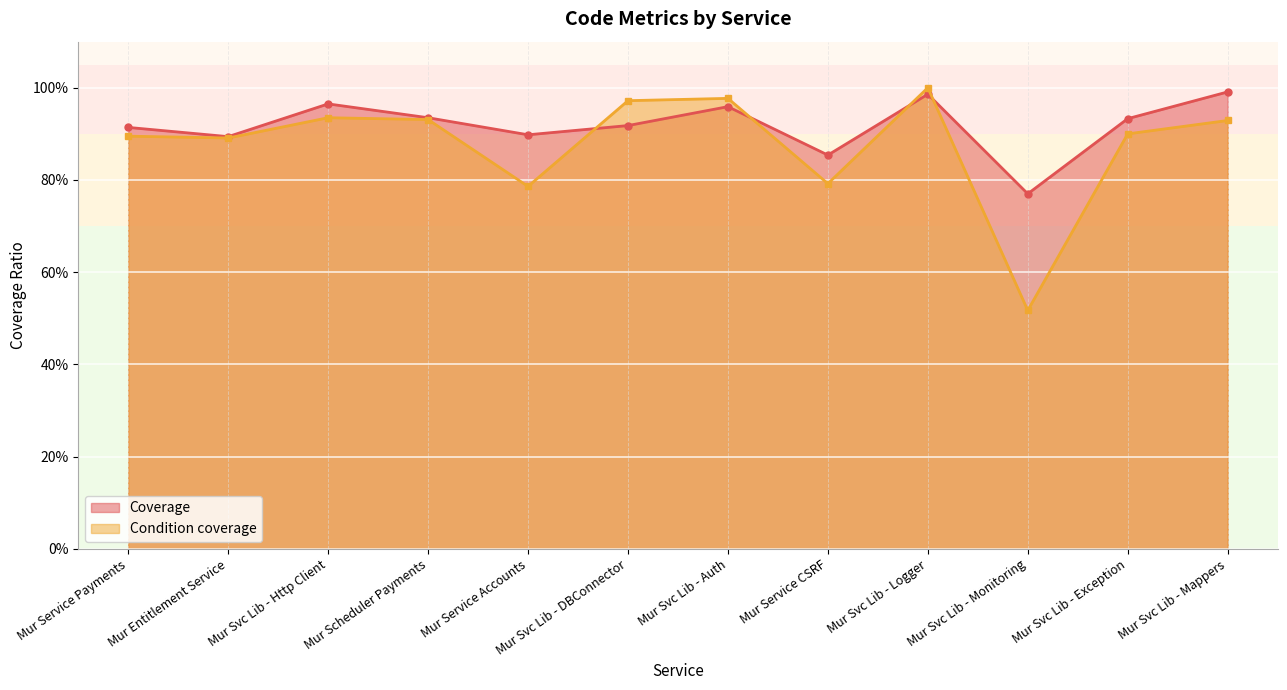

What is the value of the Condition coverage point at the 5th from the left?

0.8